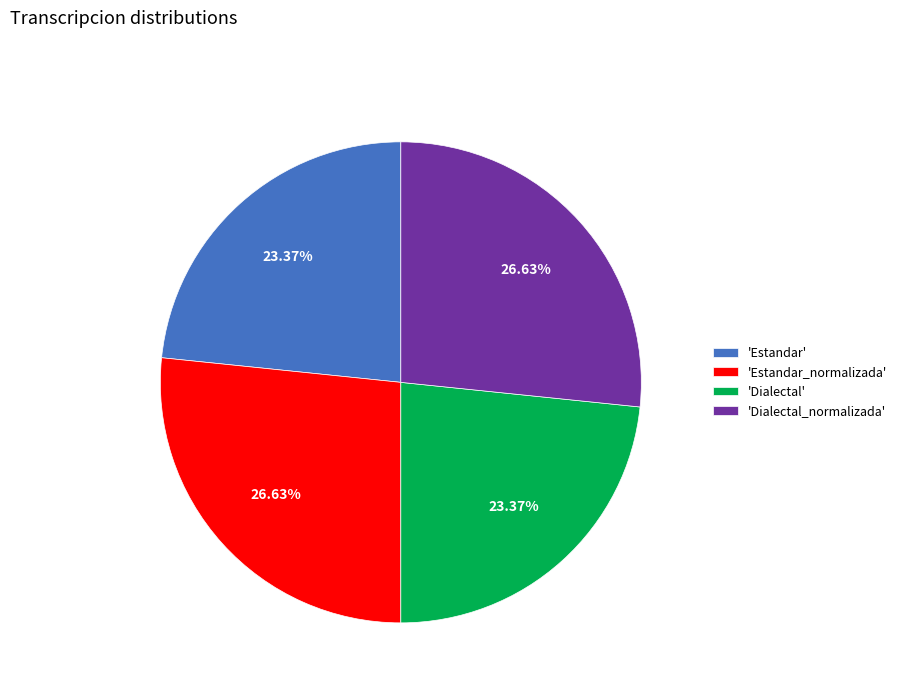

Is there a majority slice in this chart?

No